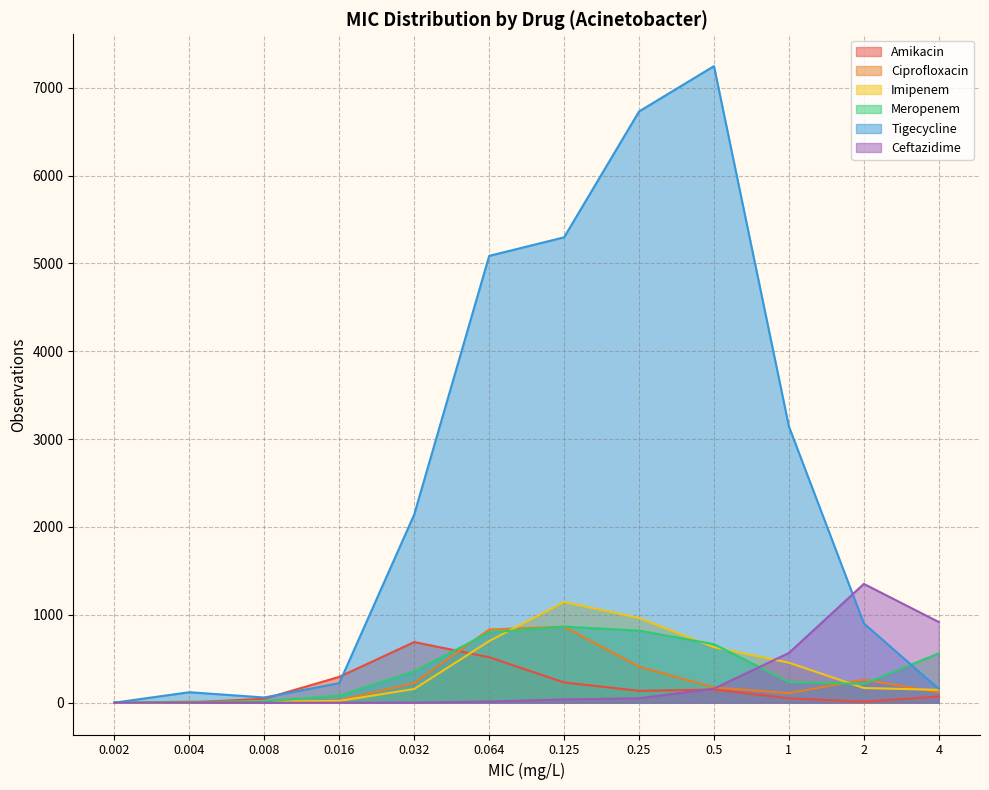

Between which two adjacent categories do Ceftazidime and Amikacin first intersect?

0.25 and 0.5